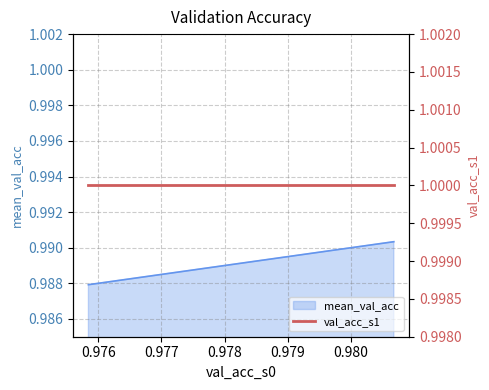

Which label corresponds to the largest value in the chart?

0.9806763529777527